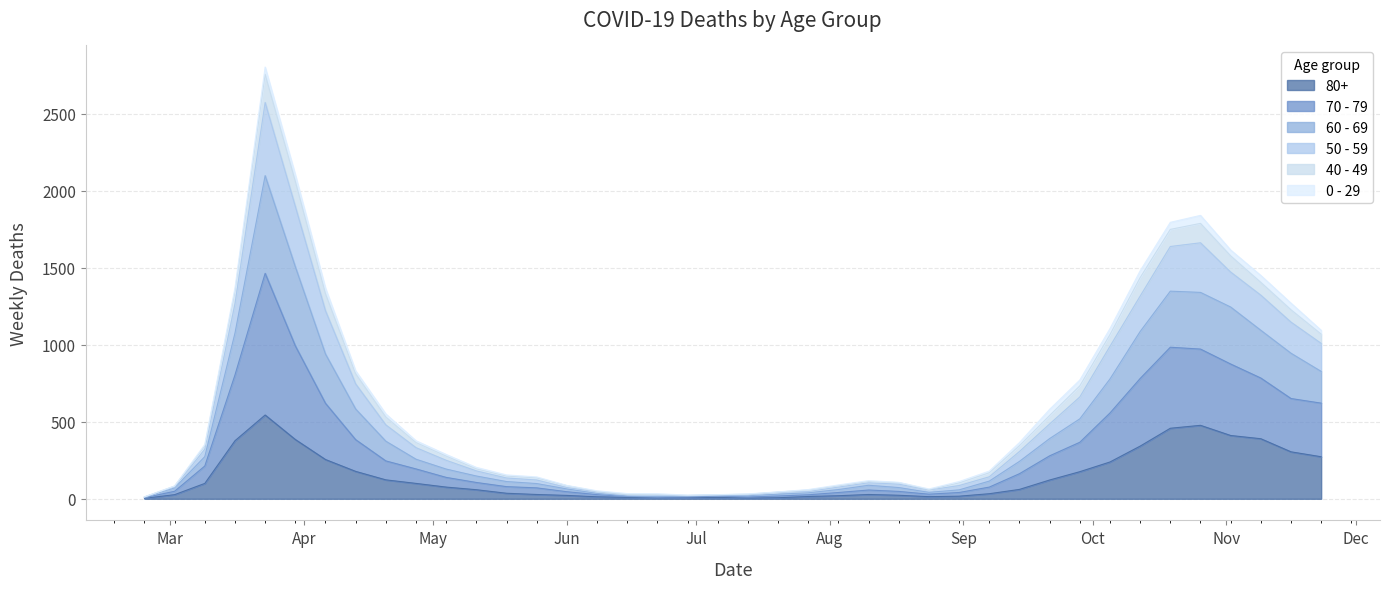

In 80+, how many points are lower than both neighbors (excluding endpoints)?

3